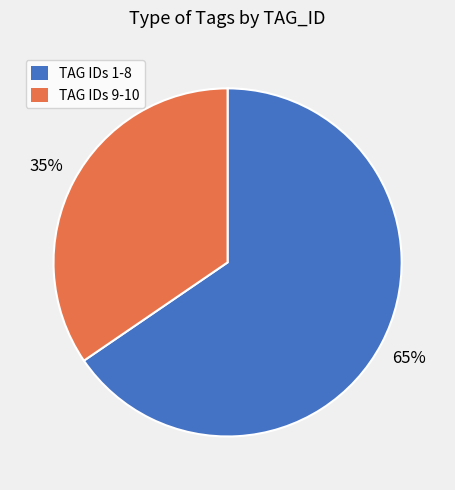

Which slice is the largest?

TAG IDs 1-8